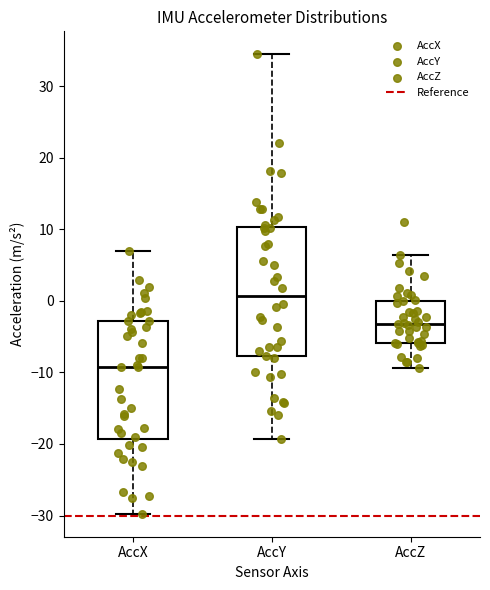

Which box has the highest median line?

AccY